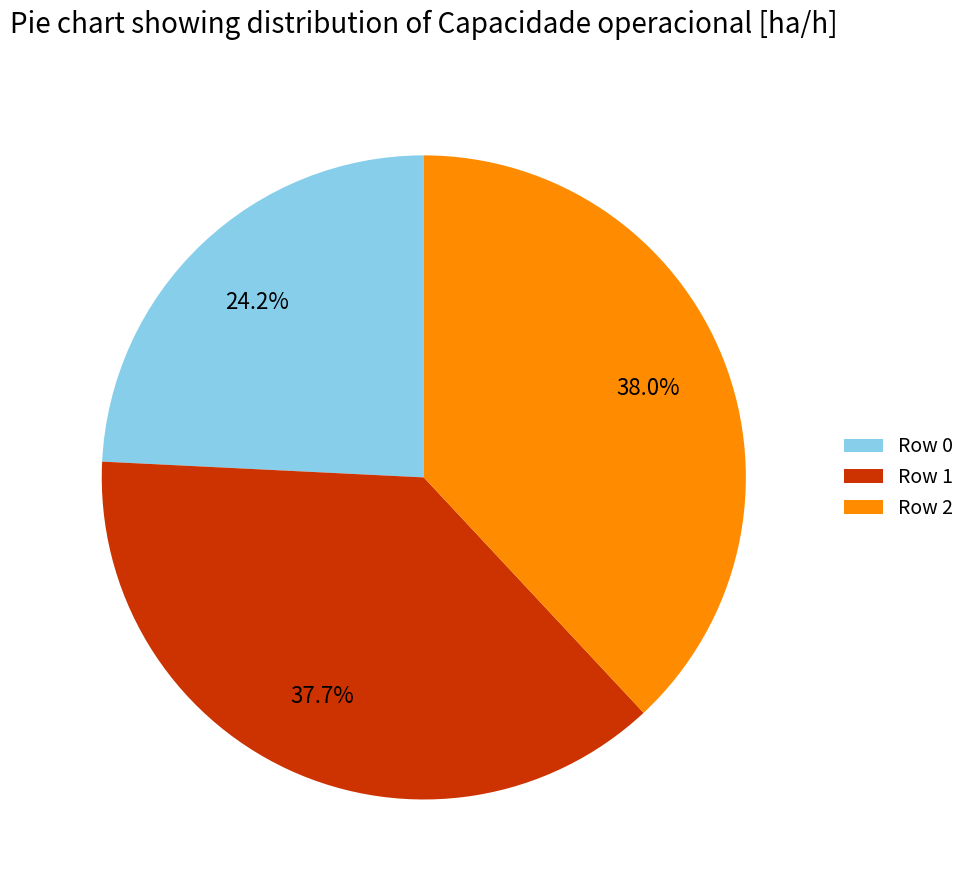

Is the sum of Row 2 and Row 0 greater than half?

Yes